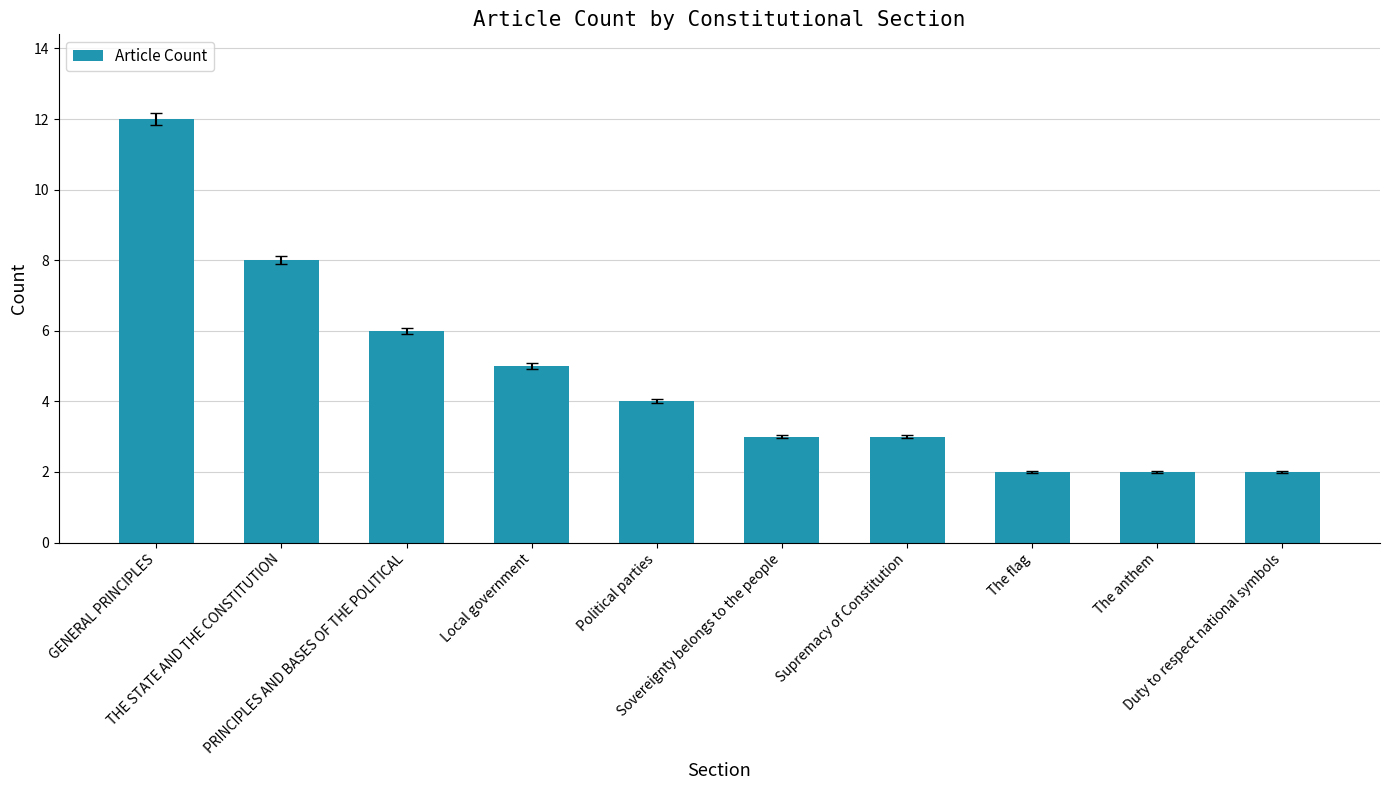

What is the smallest value displayed?

2